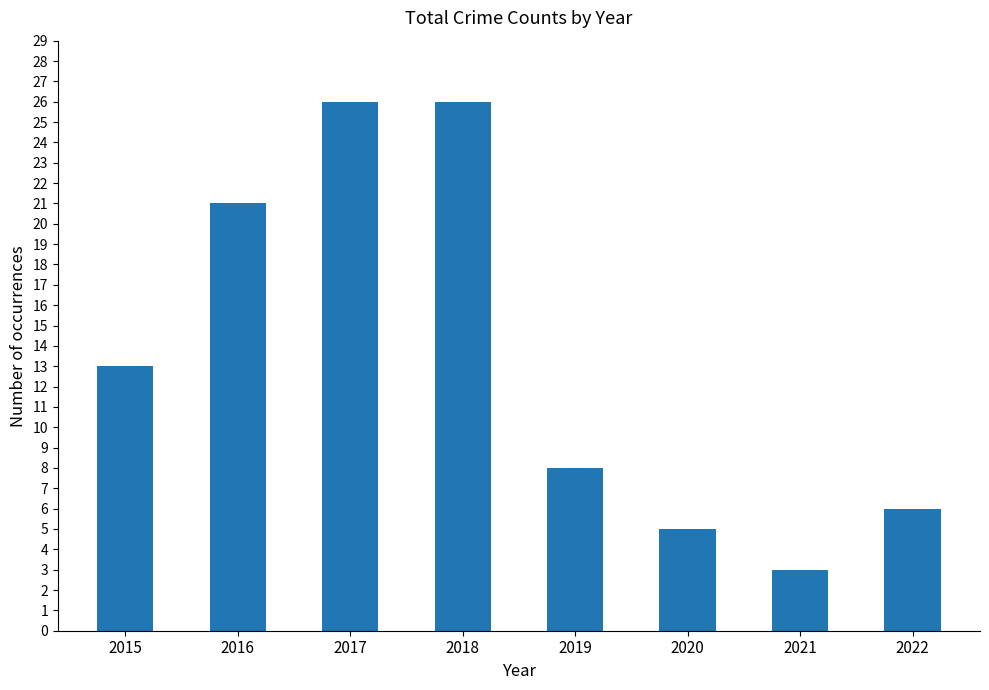

The value at 2018 is 14. True or false?

False